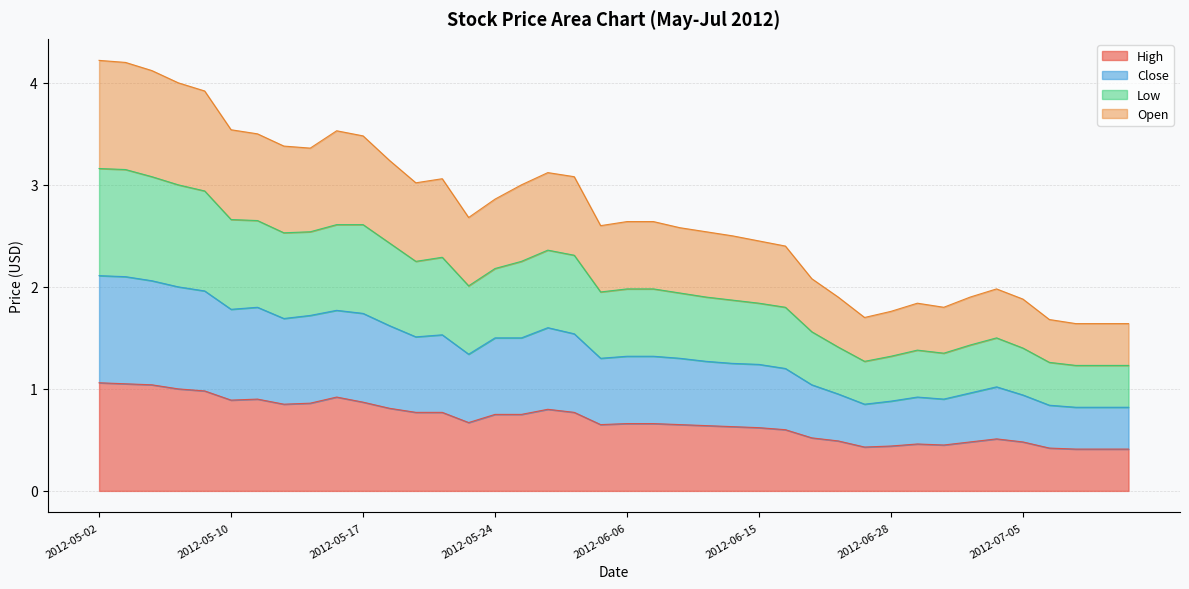

True or false: Low has a value of 3.1 at 2012-07-03.

False